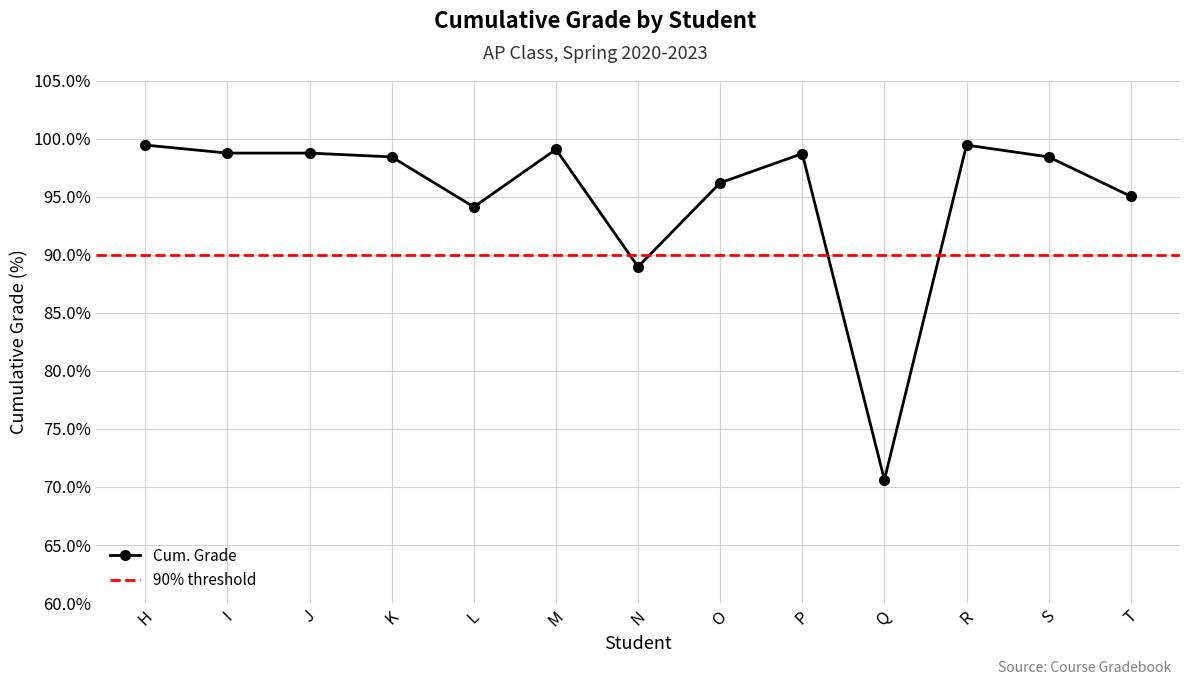

Read the value at N.

89.0